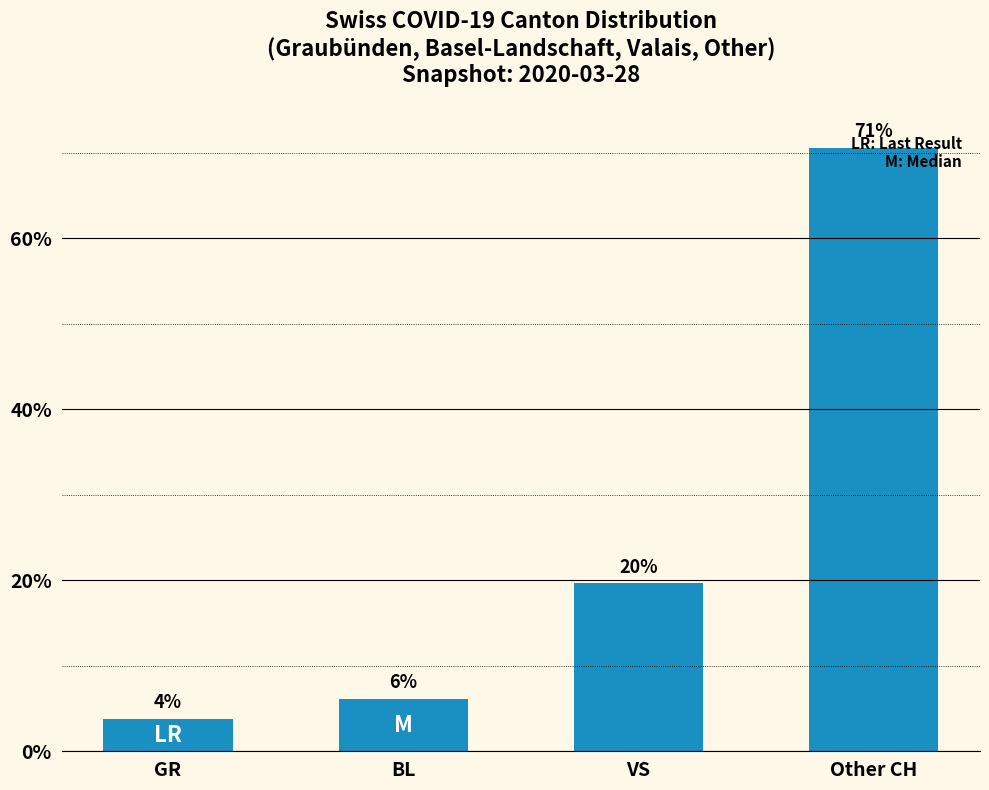

How many bars are there in total?

4